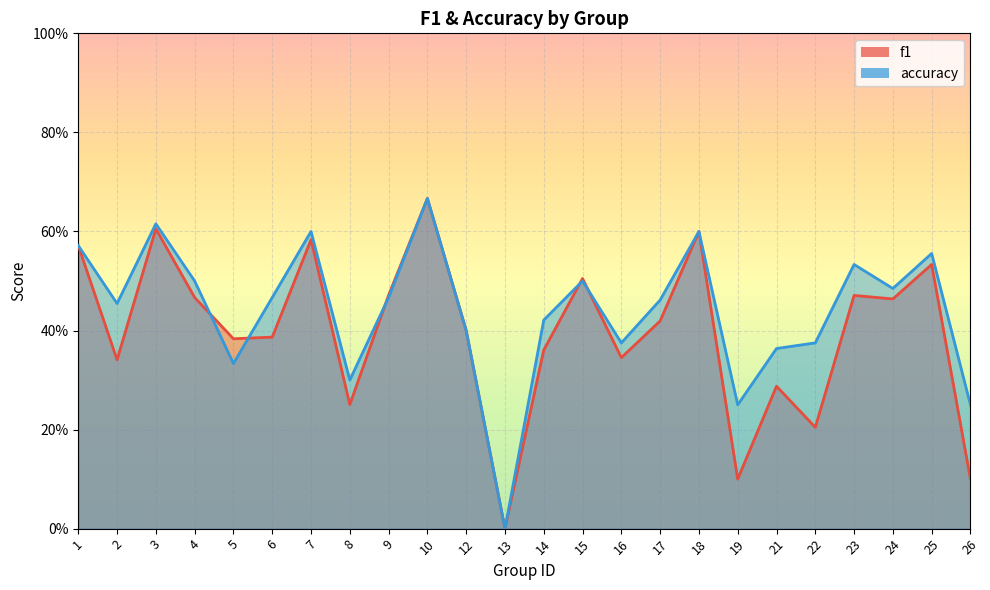

Where do f1 and accuracy first cross each other?

4 and 5